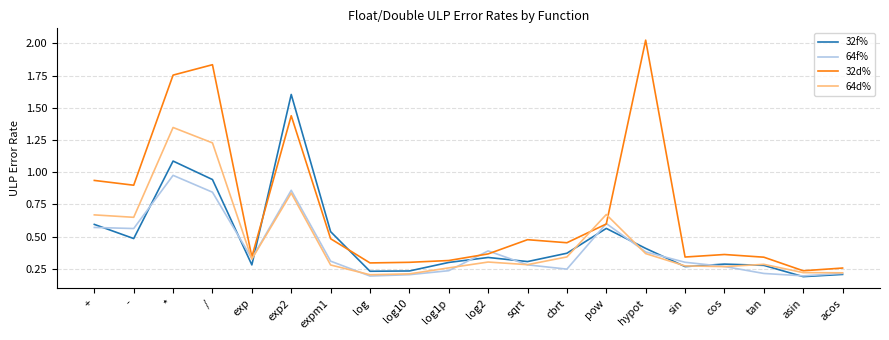

At how many categories does at least one series exceed 0?

20